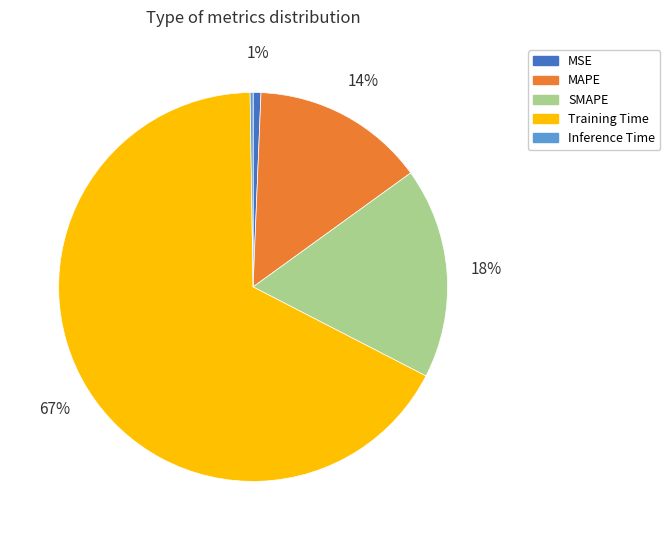

To the nearest percent, what percentage of the pie is MAPE?

14%